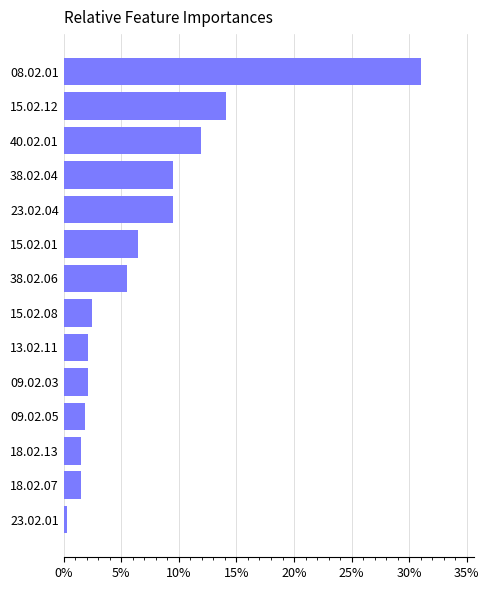

Reading bottom to top, what are all the values shown in this chart?

23.02.01=0.3	18.02.07=1.5	18.02.13=1.5	09.02.05=1.8	09.02.03=2.1	13.02.11=2.1	15.02.08=2.5	38.02.06=5.5	15.02.01=6.4	23.02.04=9.5	38.02.04=9.5	40.02.01=12.0	15.02.12=14.1	08.02.01=31.0